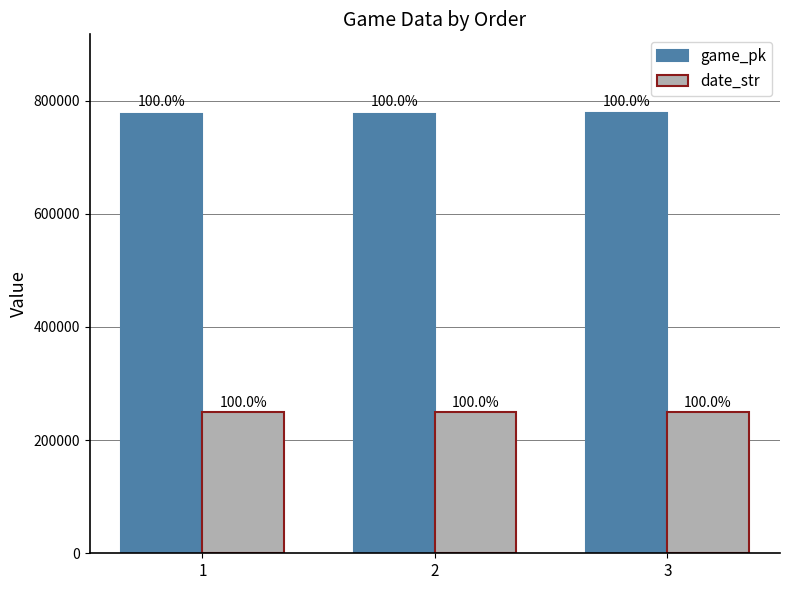

List the labels in order of game_pk value, smallest first.

1, 2, 3